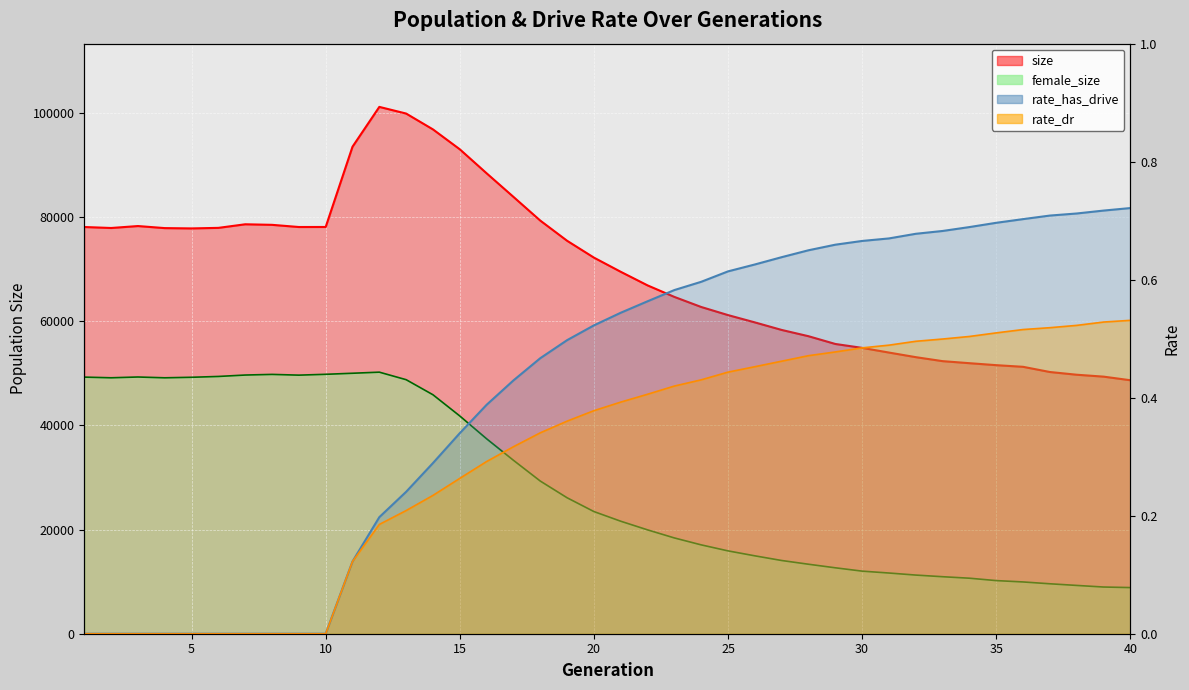

At how many categories does at least one series exceed 95581?

3